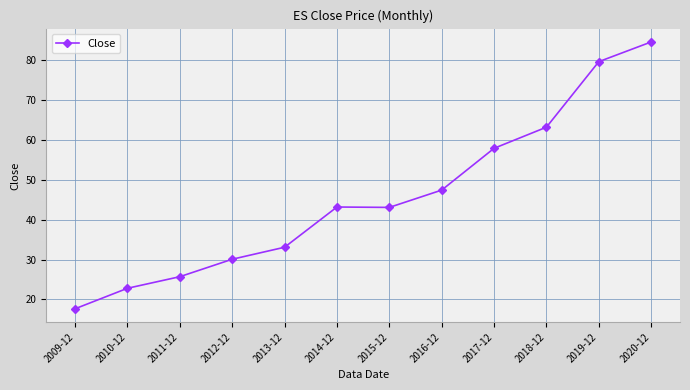

What is the greatest value displayed?

84.6